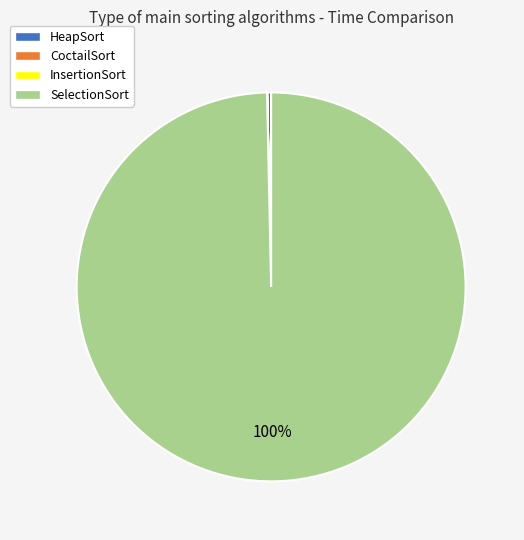

To the nearest percent, what is the average slice percentage?

25%